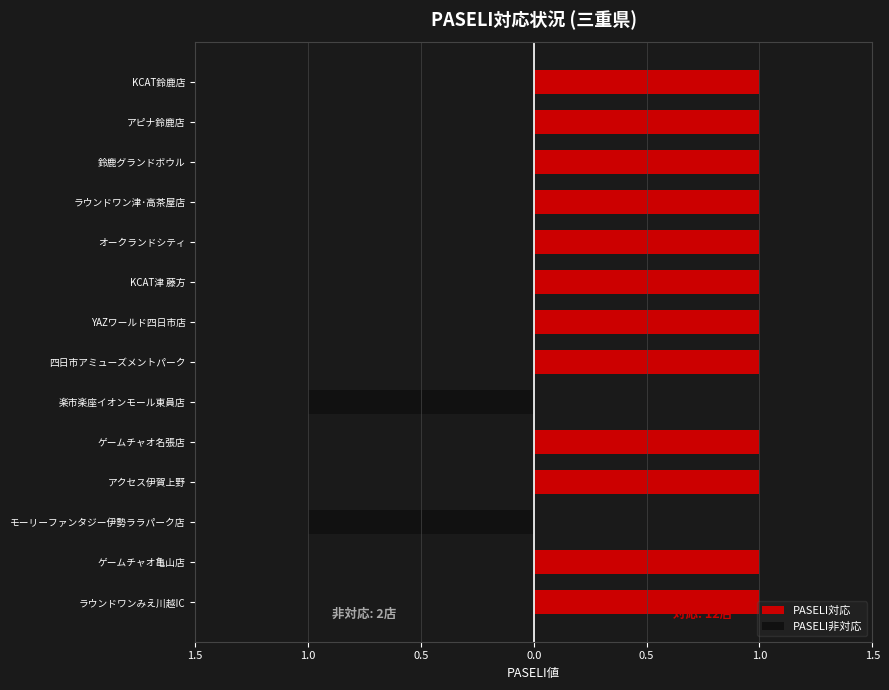

What is the sum of the PASELI非対応 values at モーリーファンタジー伊勢ララパーク店 and ゲームチャオ亀山店?

-1